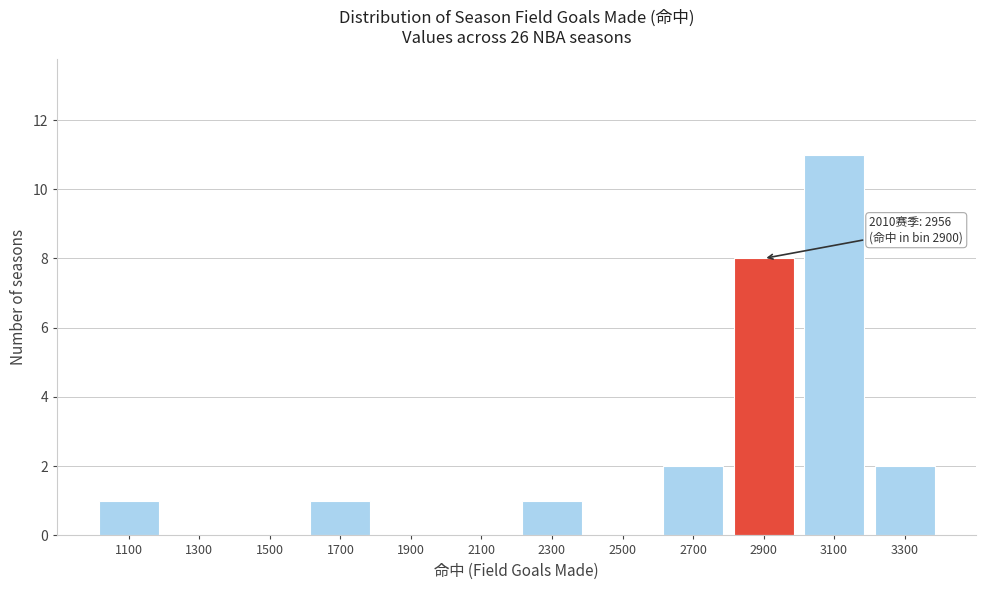

Reading left to right, what are all the values shown in this chart?

1100=1	1300=0	1500=0	1700=1	1900=0	2100=0	2300=1	2500=0	2700=2	2900=8	3100=11	3300=2